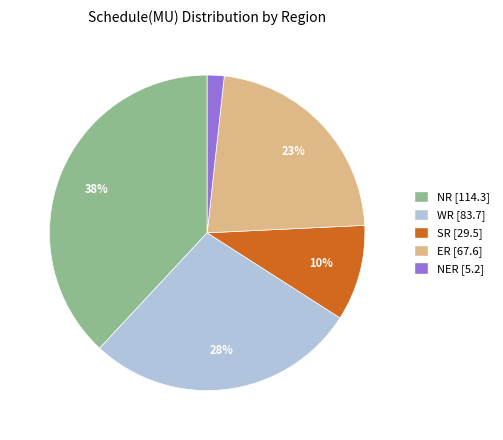

To the nearest percent, what is the average slice percentage?

20%